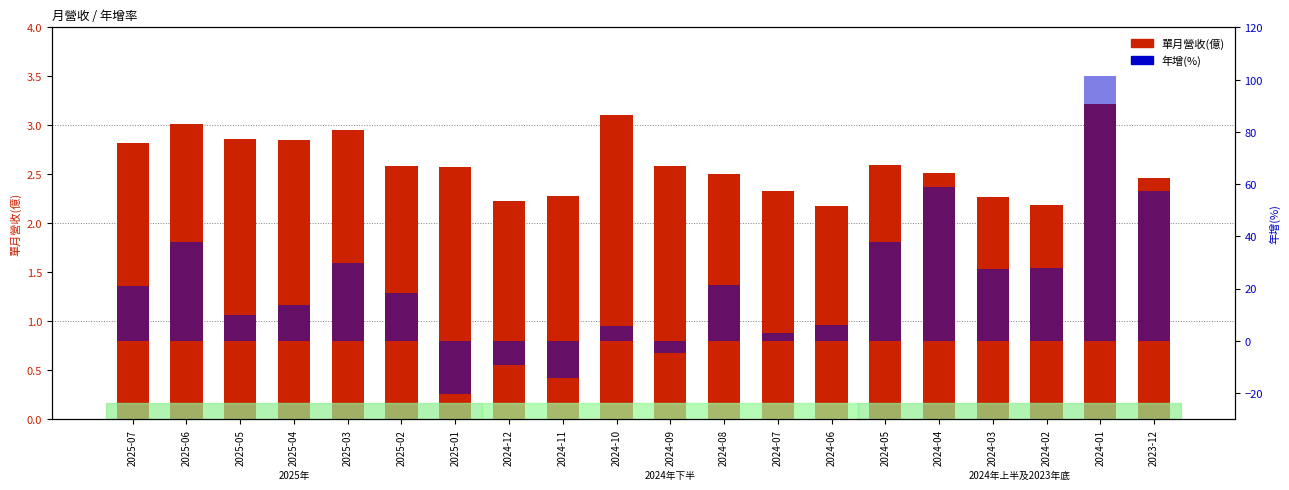

Reading right to left, transcribe all the data shown in this chart.

單月營收(億): 2.5	3.2	2.2	2.3	2.5	2.6	2.2	2.3	2.5	2.6	3.1	2.3	2.2	2.6	2.6	3.0	2.9	2.9	3.0	2.8
年增(%): 57.2	101.6	27.9	27.6	58.9	37.7	6.0	3.1	21.4	-4.5	5.6	-14.4	-9.4	-20.3	18.3	29.7	13.6	10.0	37.8	20.8